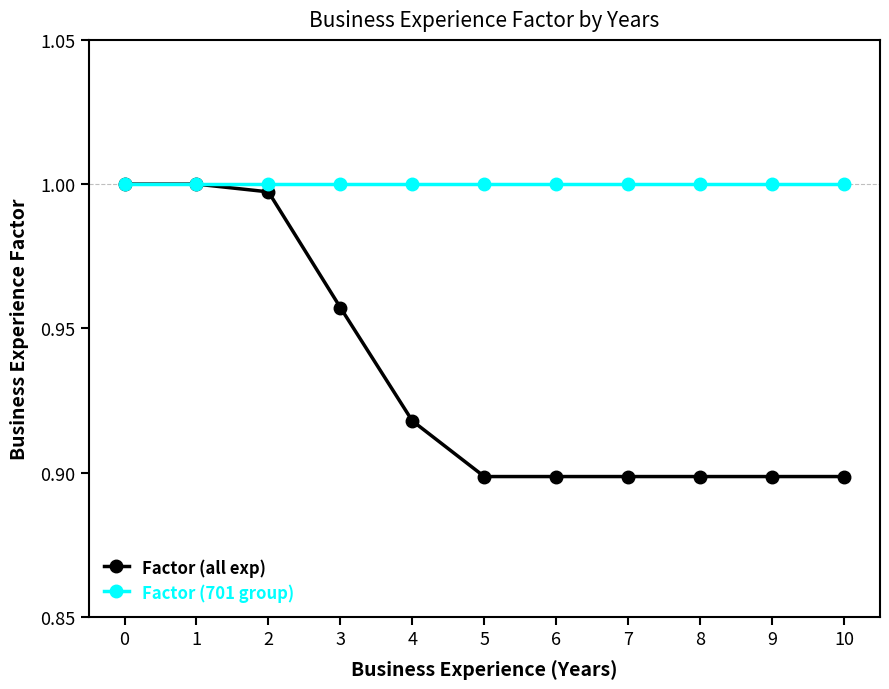

At 4, list the series in order from smallest to largest.

Factor (all exp), Factor (701 group)